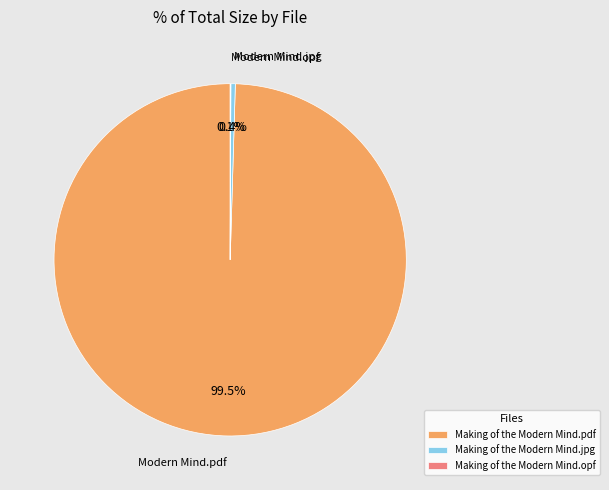

Which category accounts for the majority?

Making of the Modern Mind.pdf